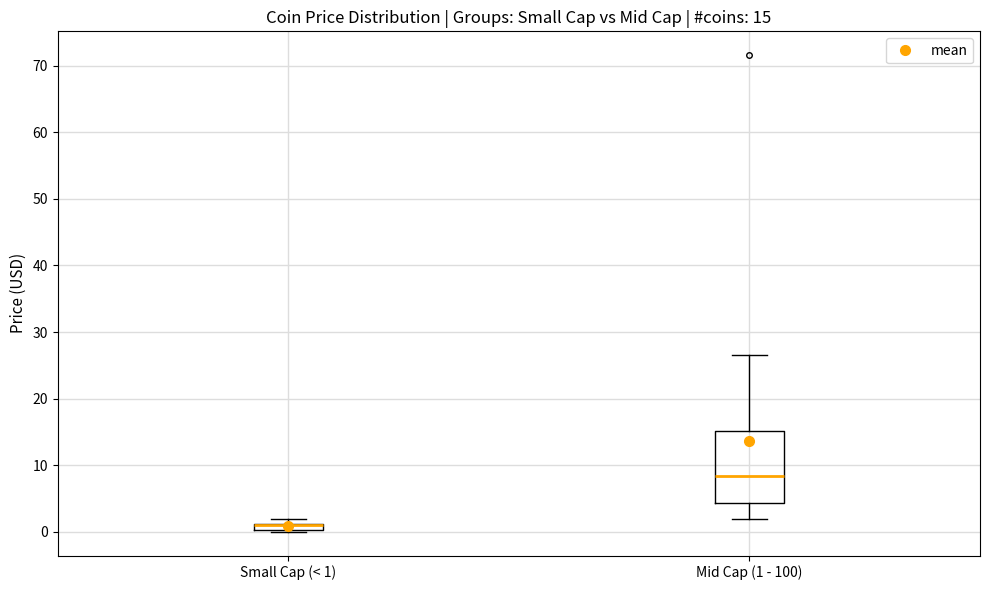

Comparing the boxes themselves (not the whiskers), which one is the tallest?

Mid Cap (1 - 100)